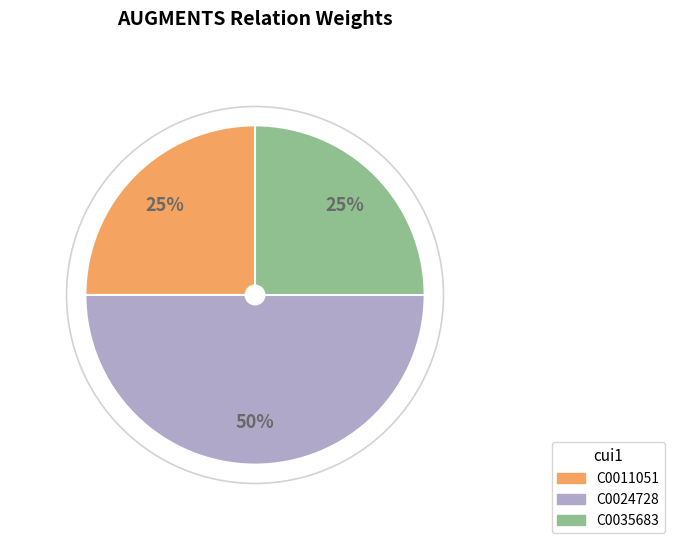

What is the ratio of the value at C0011051 to the value at C0024728?

0.5